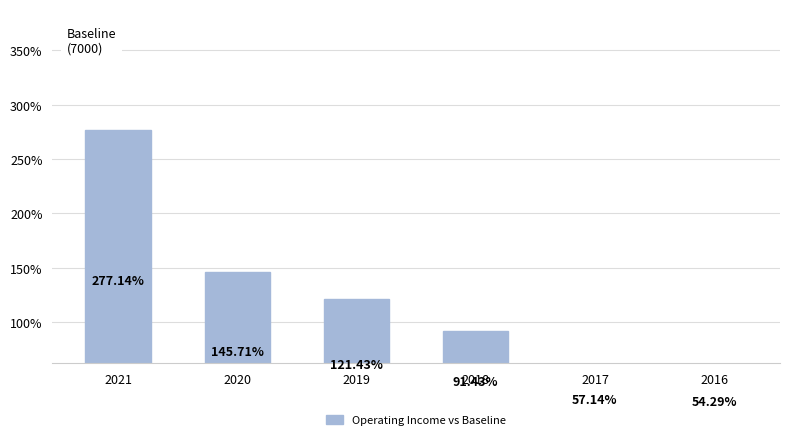

The value at 2021 is 403.6. True or false?

False